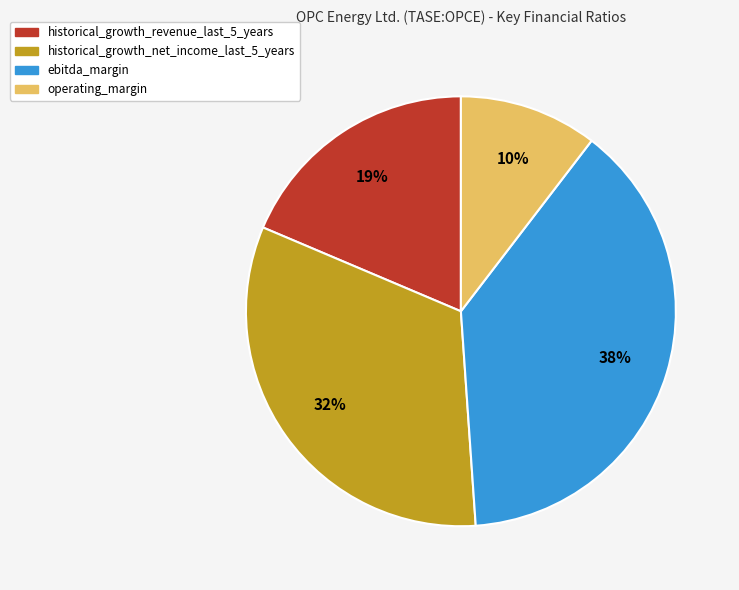

To the nearest percent, what portion does operating_margin represent?

10%